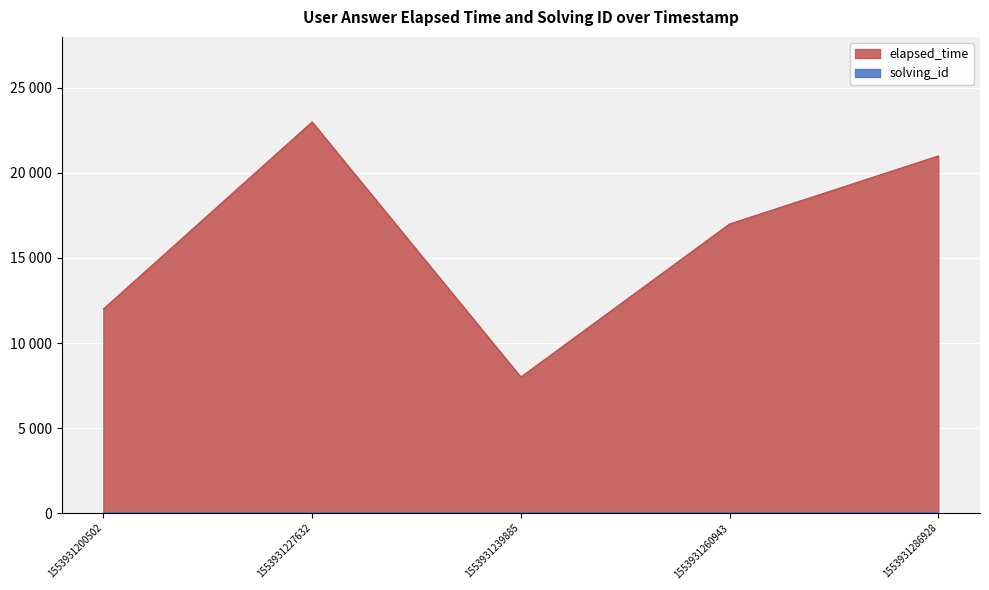

What are all the series names shown in the legend?

solving_id, elapsed_time